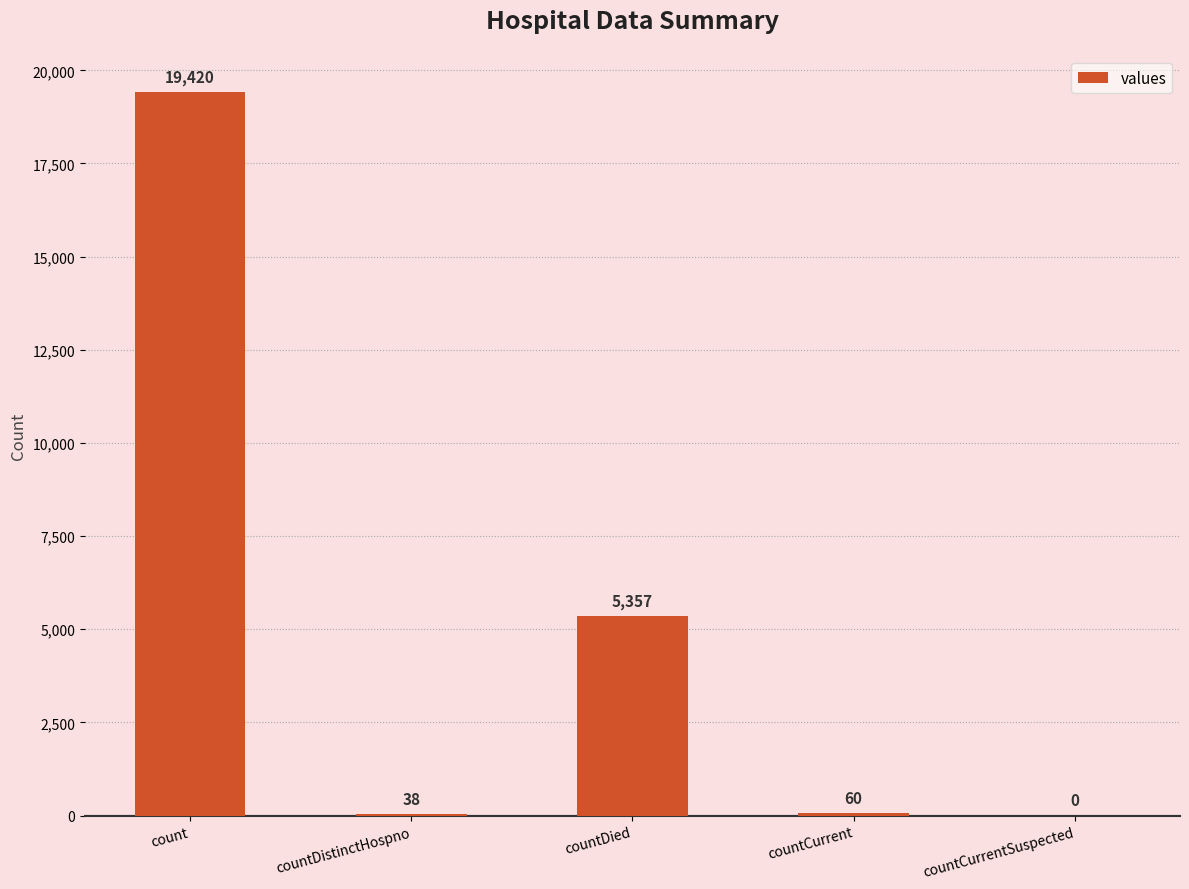

Reading left to right, transcribe all the data shown in this chart.

19420	38	5357	60	0